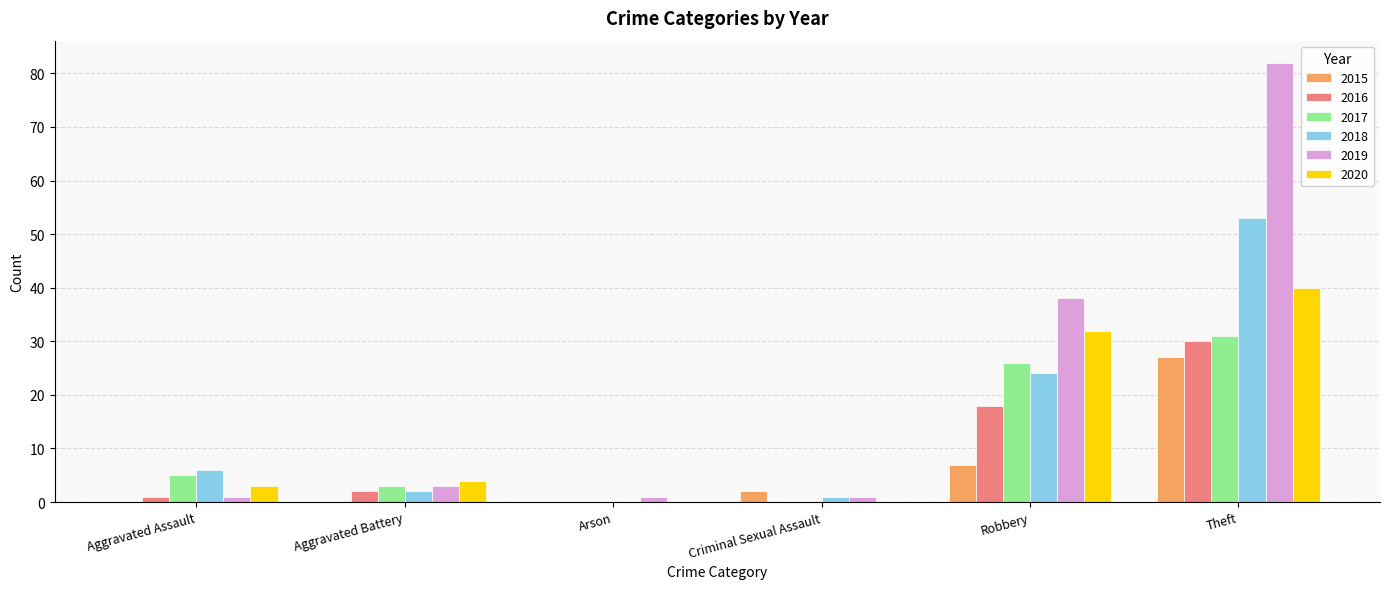

At which category is the sum across all series the highest?

Theft